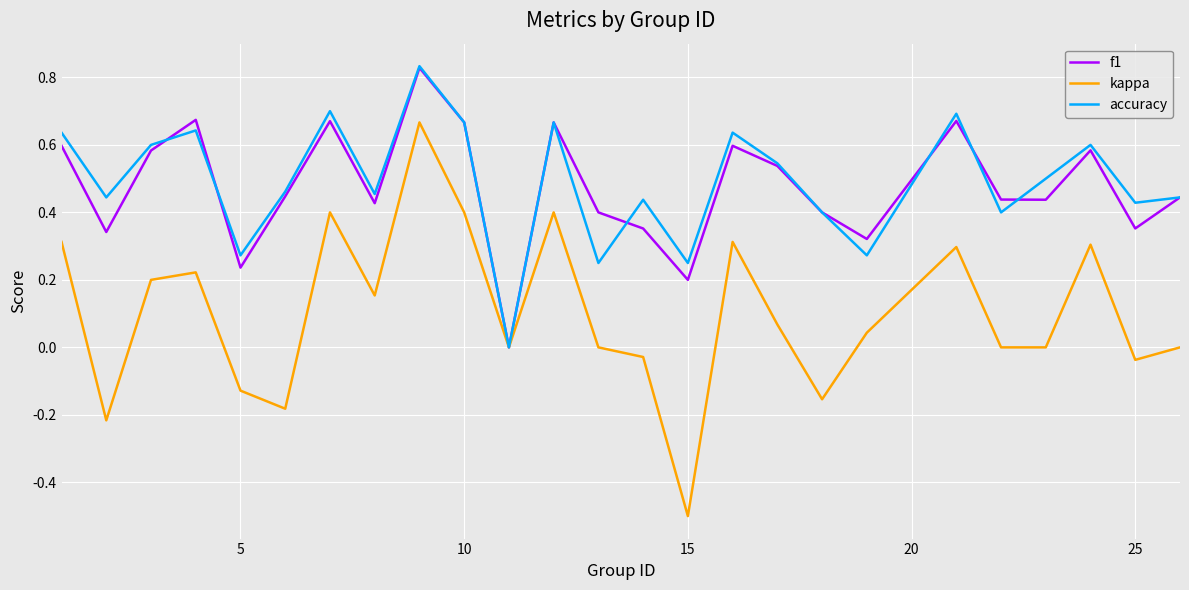

How many lines are shown in the chart?

3